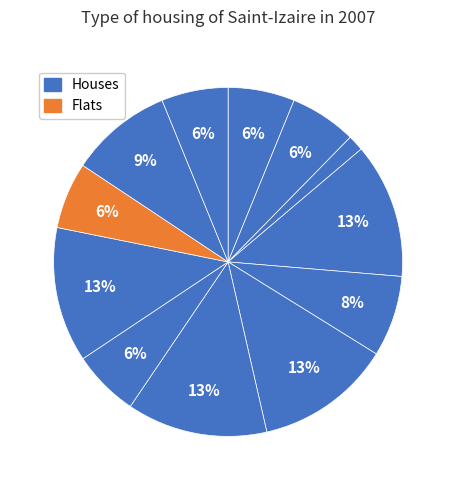

Count the number of slices in the pie.

12